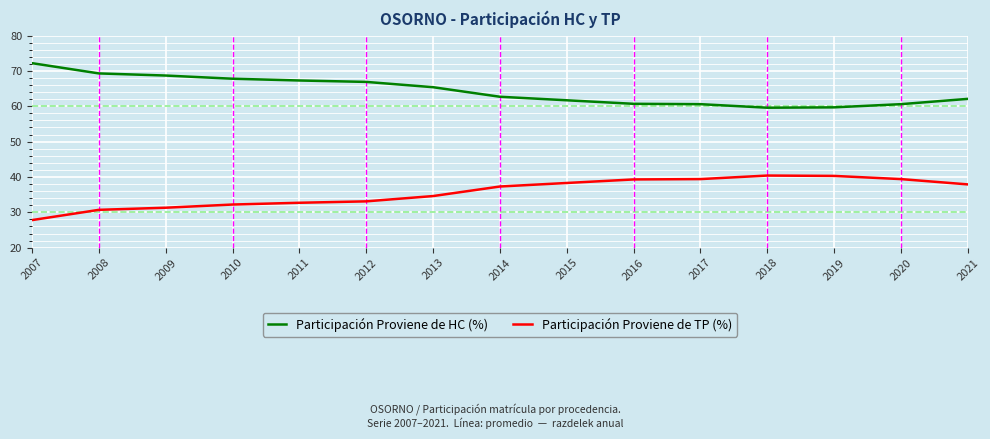

What is the difference between the Participación Proviene de HC (%) values at 2017 and 2007?

11.6